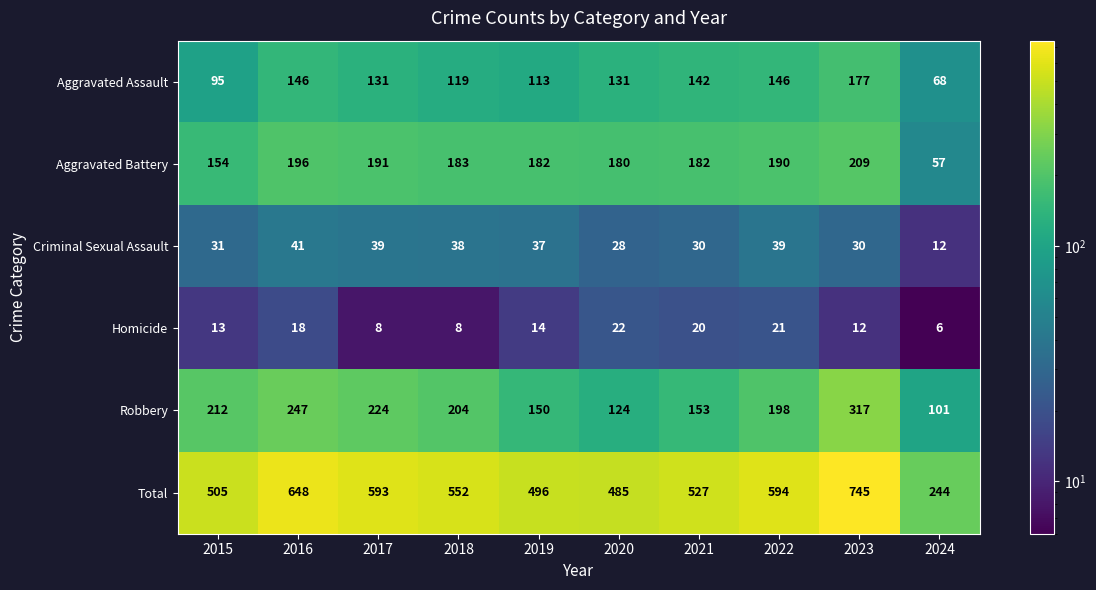

How many categories are shown in the chart?

10